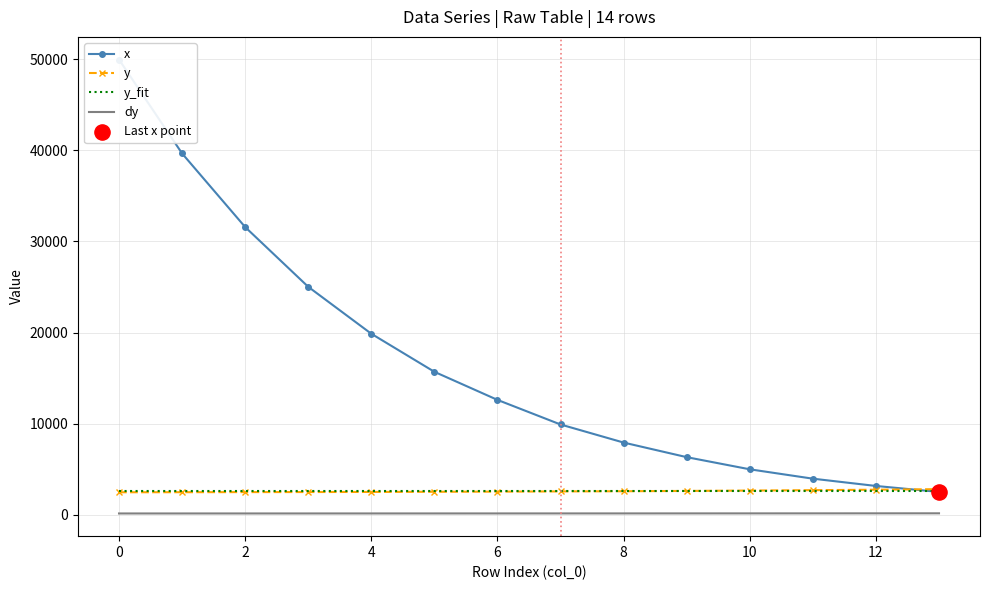

Which series contains the lowest Y value?

dy